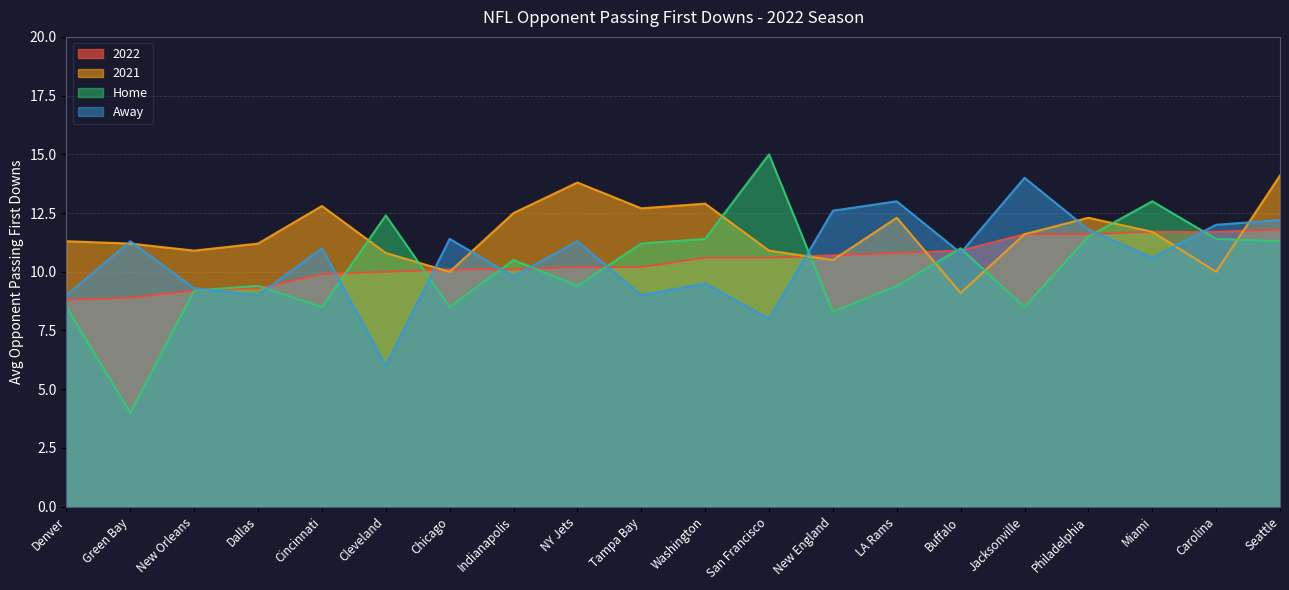

After their last crossing, which series has the higher values: Home or Away?

Away